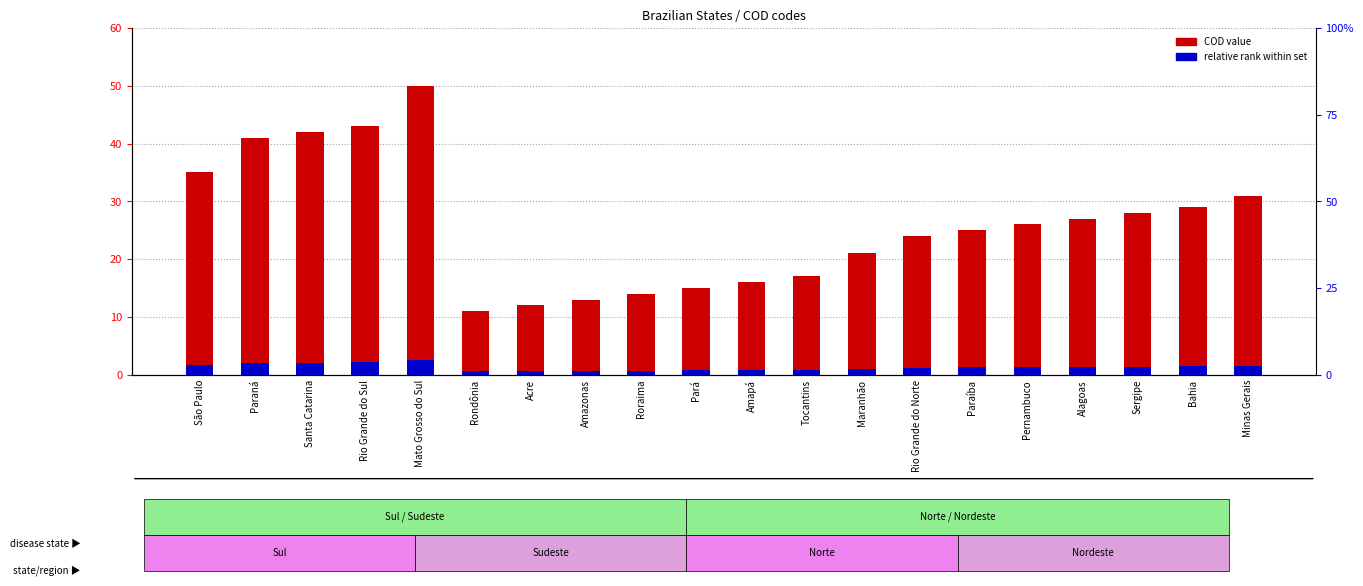

How many series are shown in this chart?

2